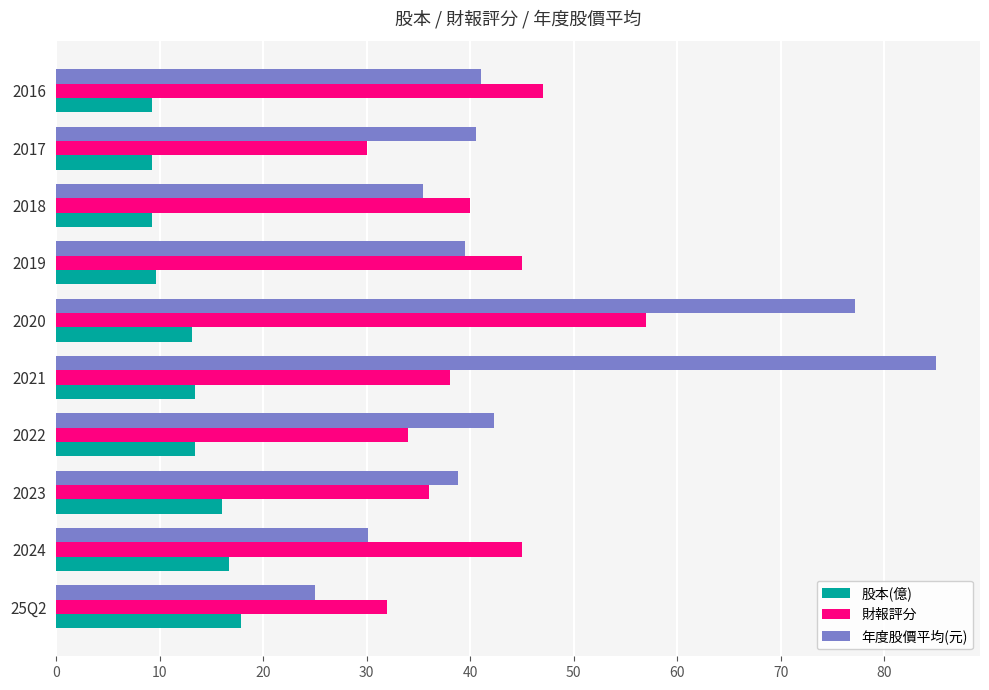

At how many categories does at least one series exceed 10?

10